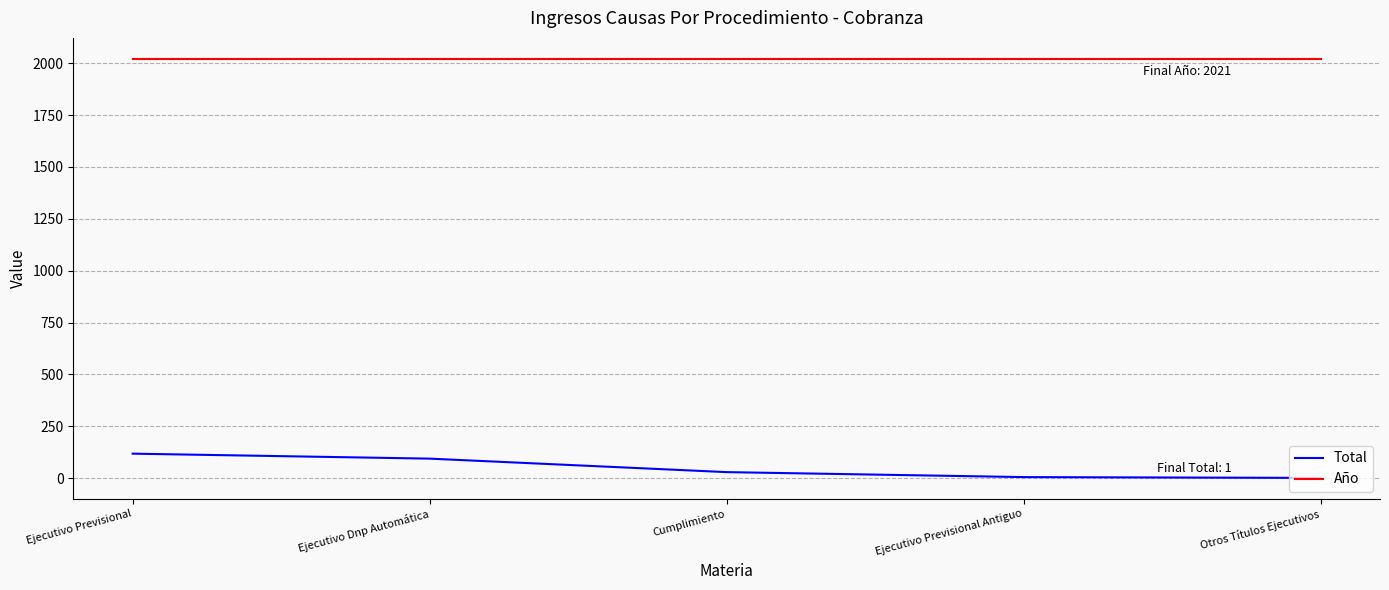

The Año series shows 2021 at Ejecutivo Previsional Antiguo. True or false?

True